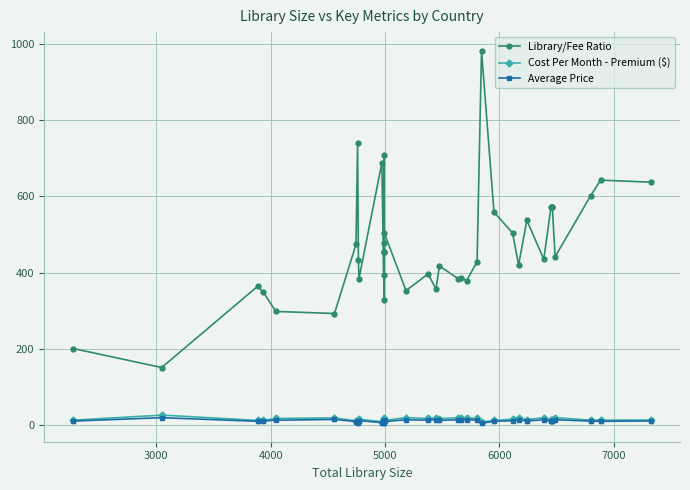

How many values in the Library/Fee Ratio series are below 442?

20